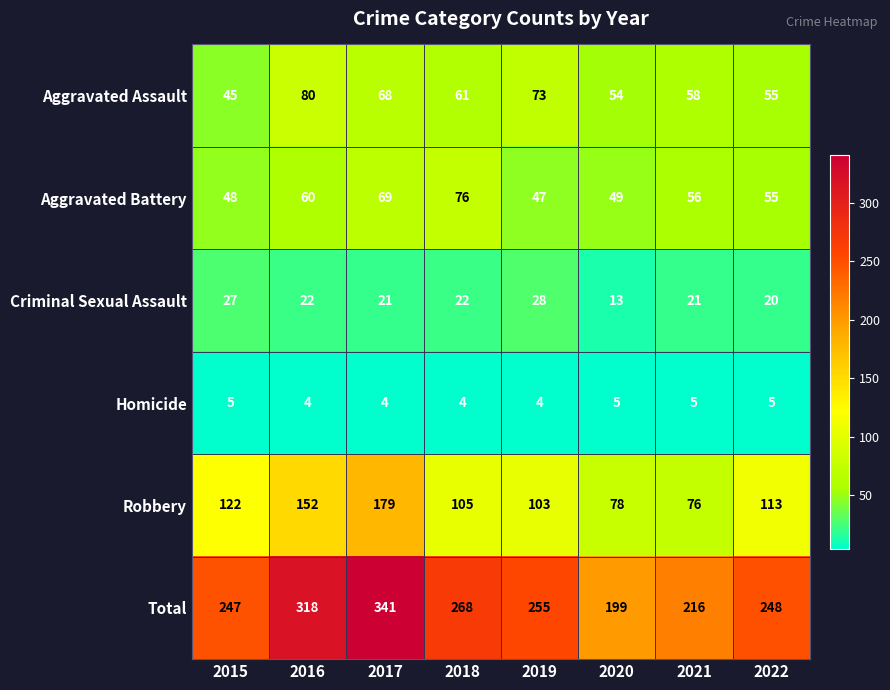

What is the smallest value displayed?

4